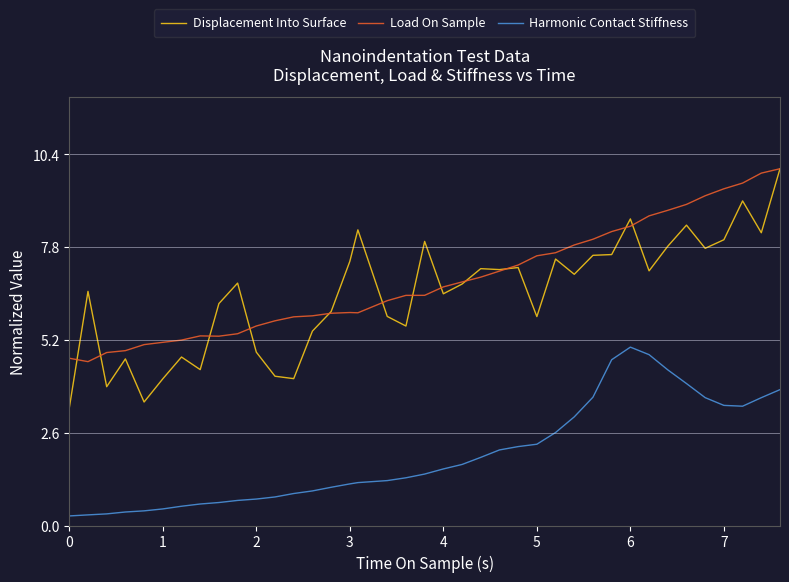

What is the lowest value of the Displacement Into Surface series?

3.3